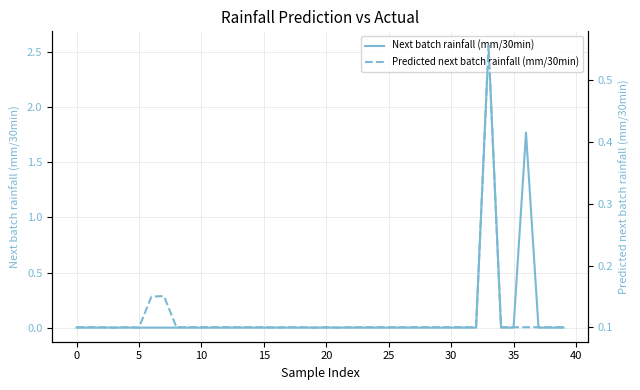

How many values in the Next batch rainfall (mm/30min) series exceed 0?

2